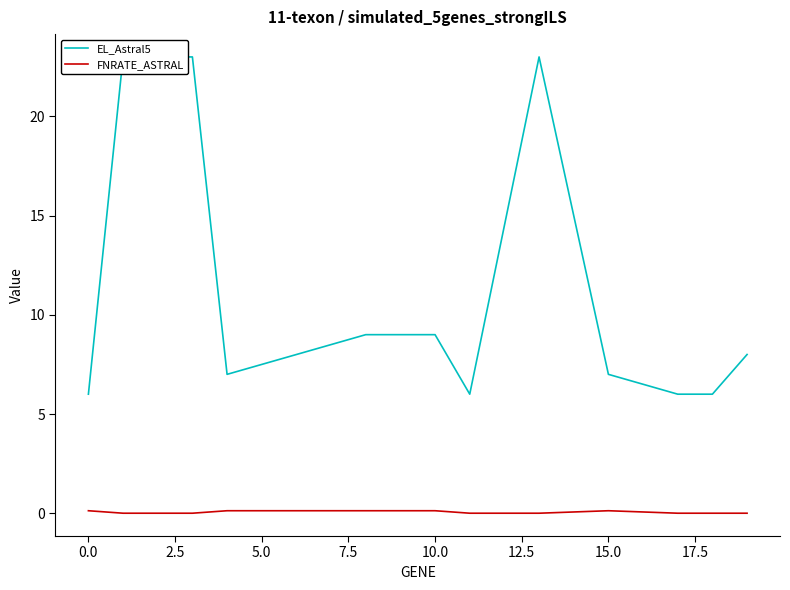

How many data points in FNRATE_ASTRAL are above 0?

6